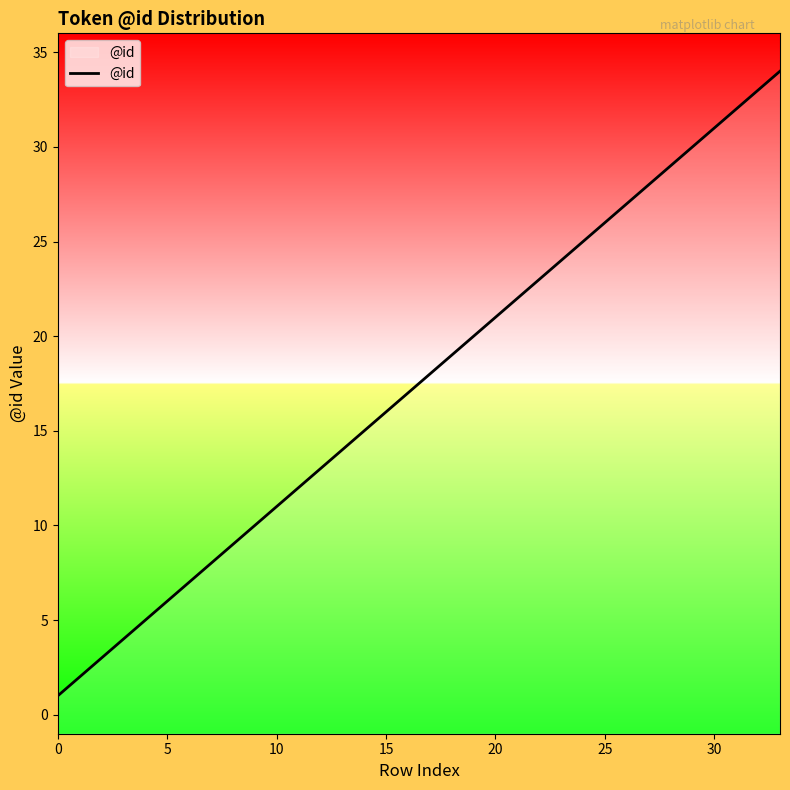

Reading left to right, extract all data points from this chart.

1	2	3	4	5	6	7	8	9	10	11	12	13	14	15	16	17	18	19	20	21	22	23	24	25	26	27	28	29	30	31	32	33	34